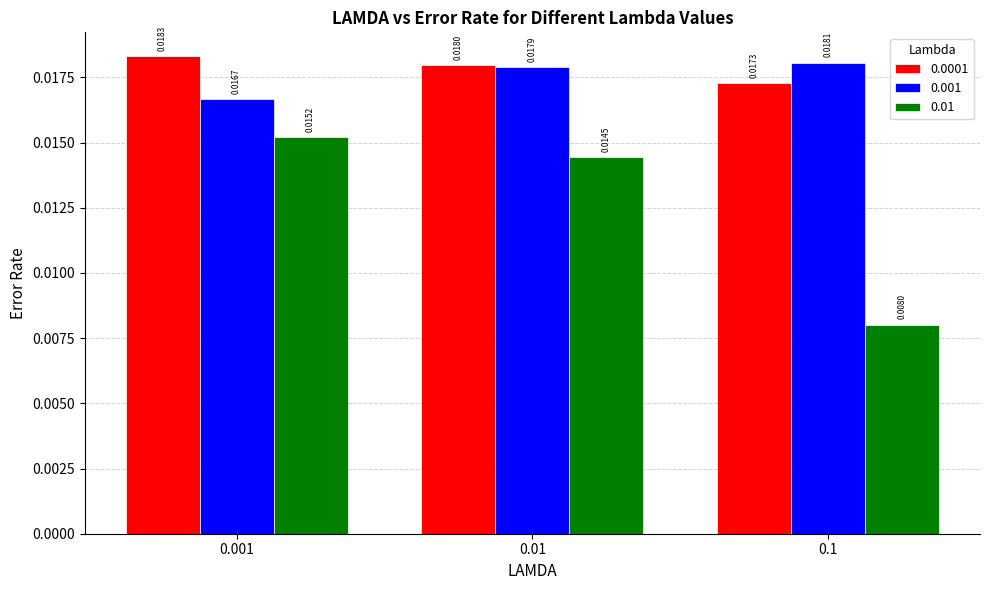

At how many categories does at least one series exceed 0?

3